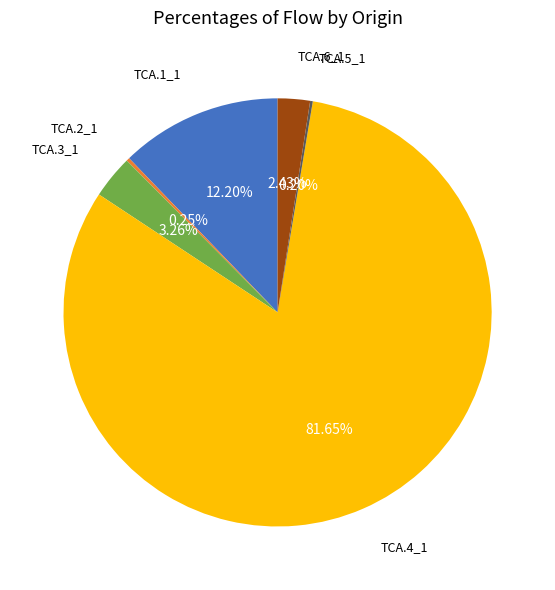

Does any single category account for the majority?

Yes